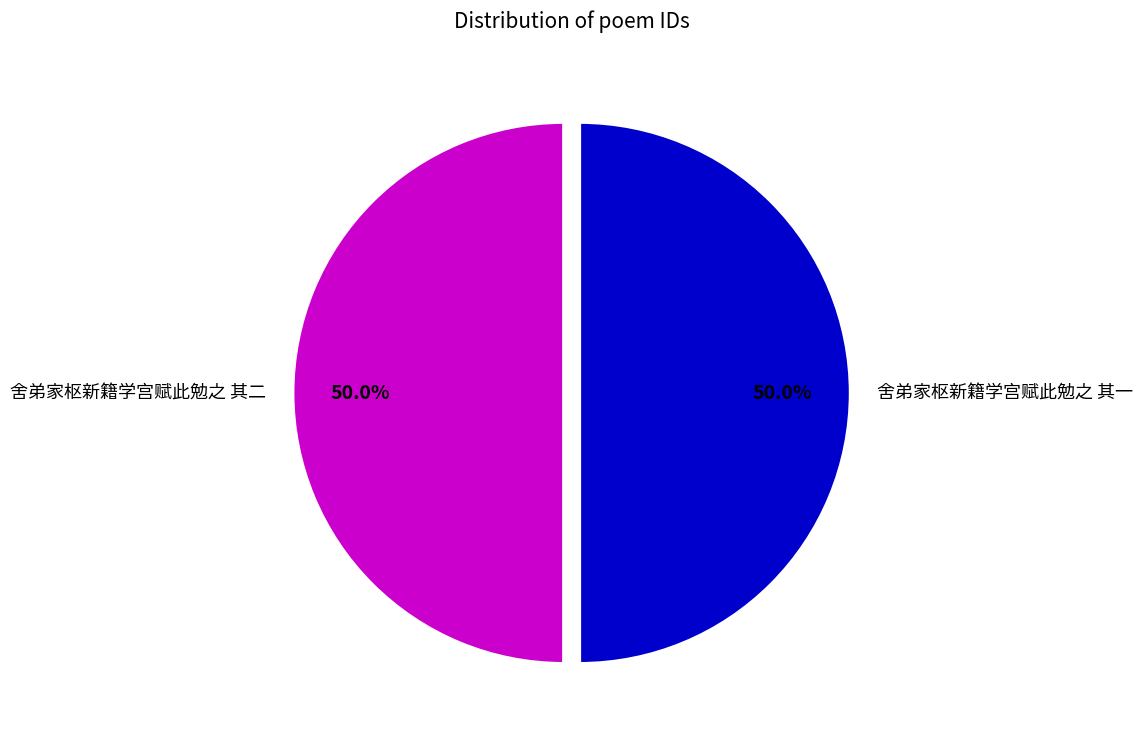

How many slices are in this pie chart?

2